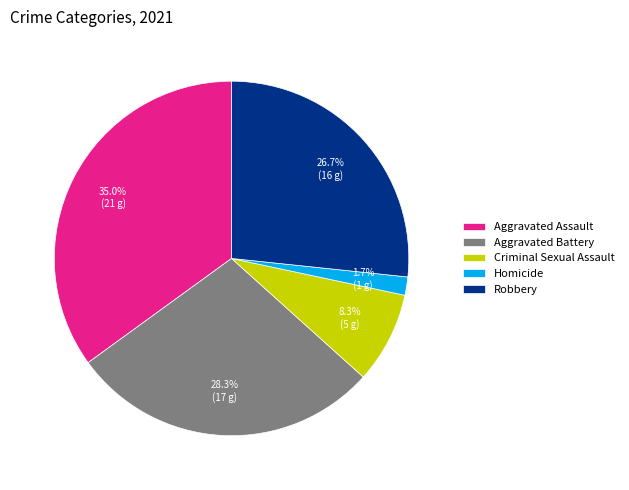

Is the sum of Aggravated Battery and Aggravated Assault greater than half?

Yes